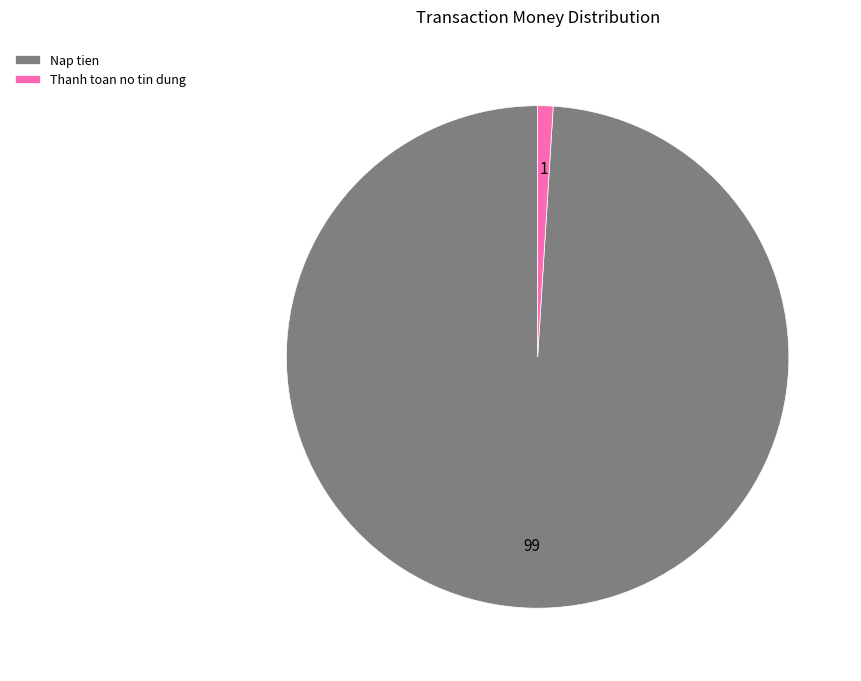

Which slice is the smallest?

Thanh toan no tin dung